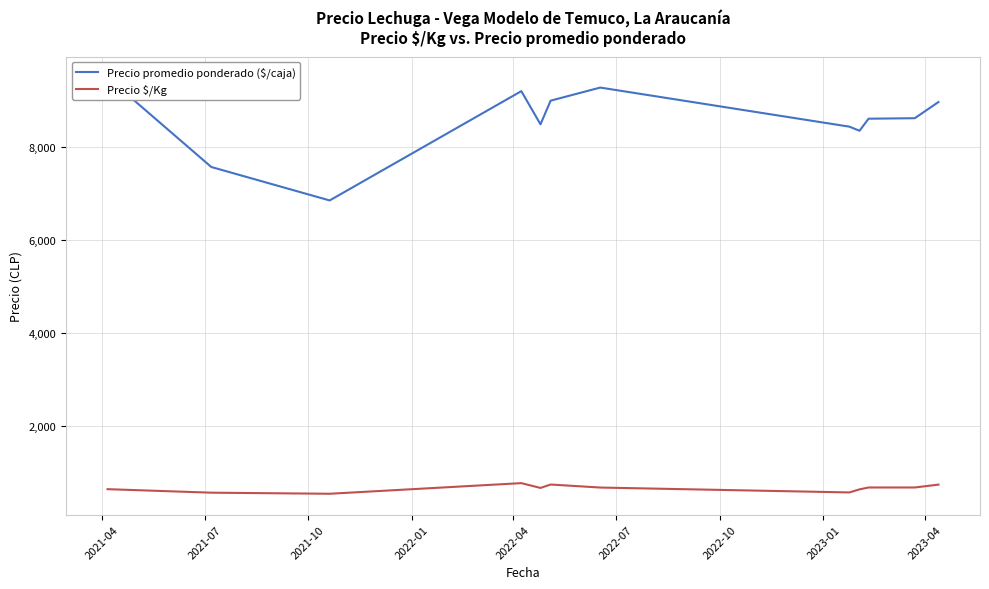

What is the maximum value for Precio $/Kg?

763.5